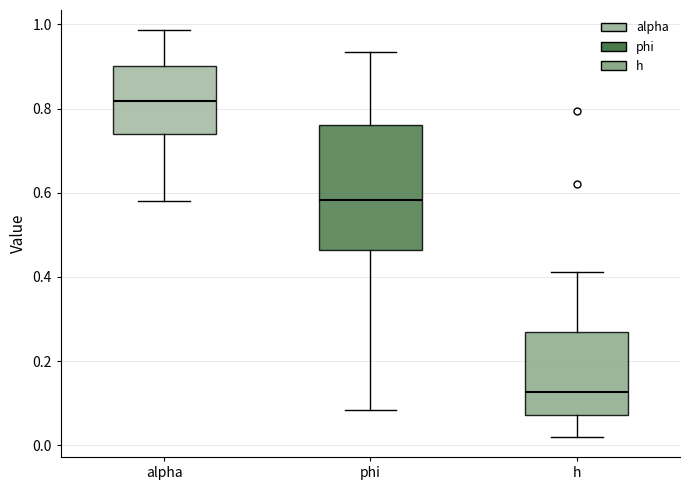

Which box has the lowest median line?

h